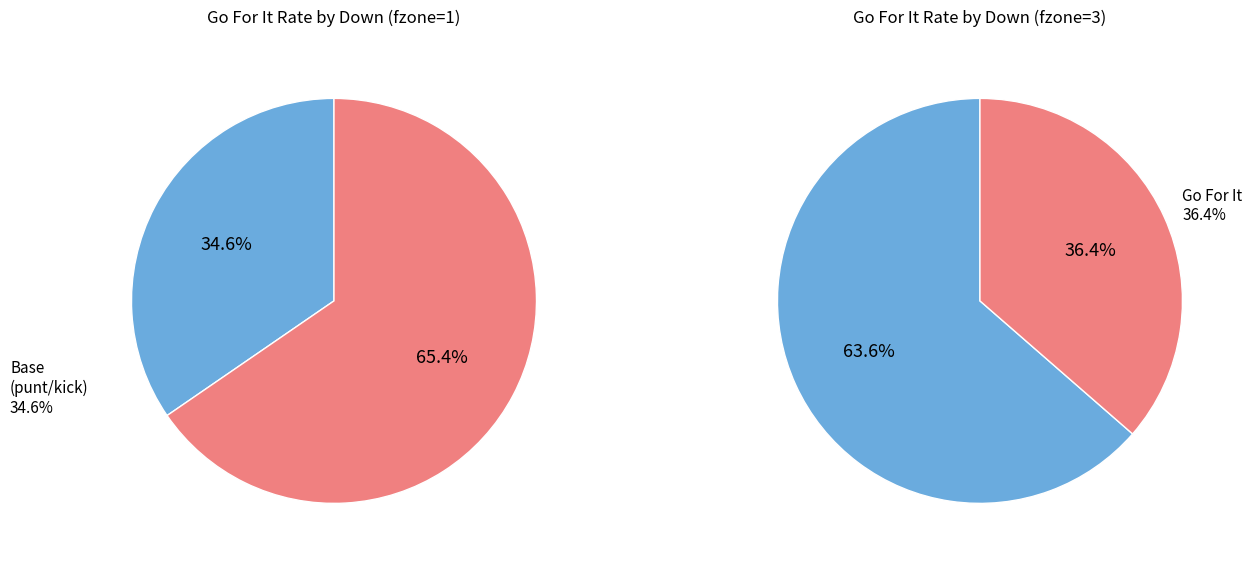

What percentage is NOT represented by 4?

100.0%